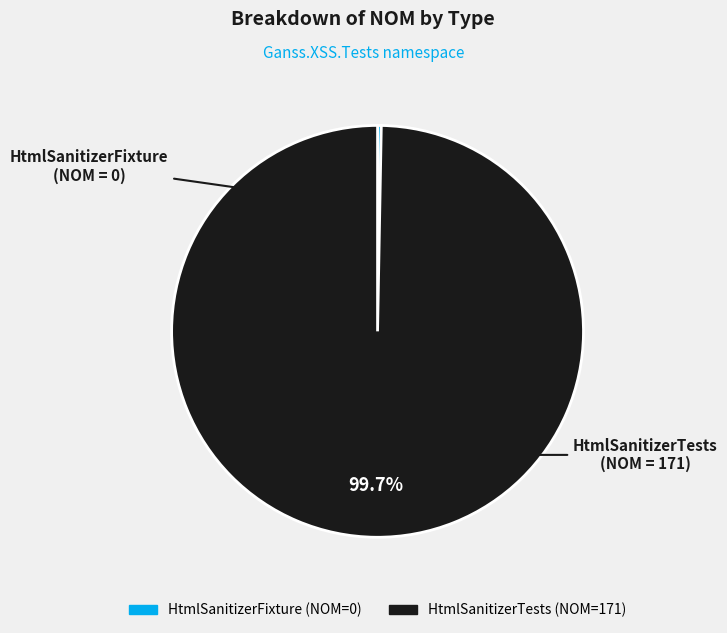

True or false: HtmlSanitizerFixture accounts for 0% of the total.

True